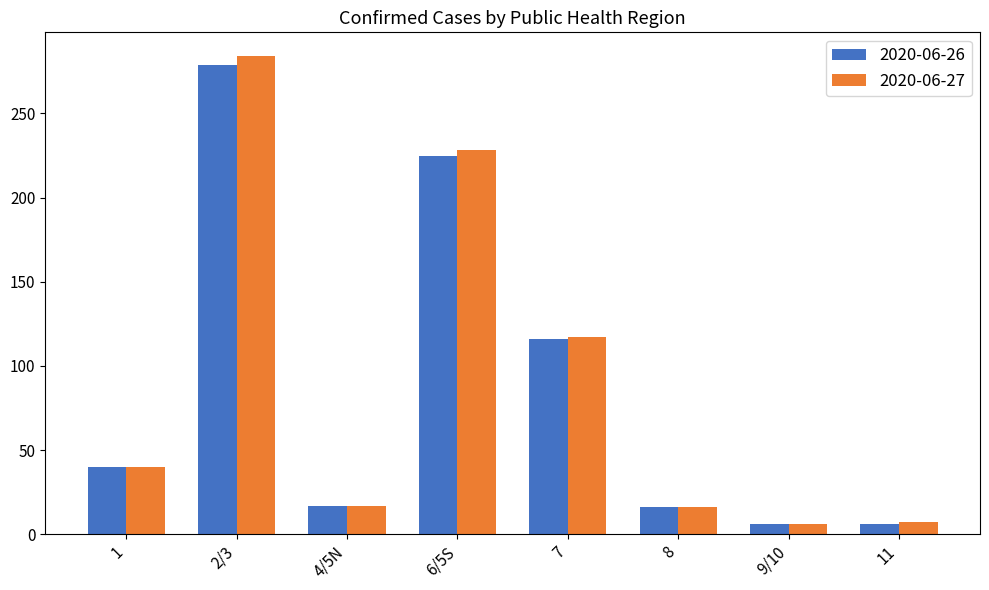

Which category has the highest value in the 2020-06-27 series?

2/3